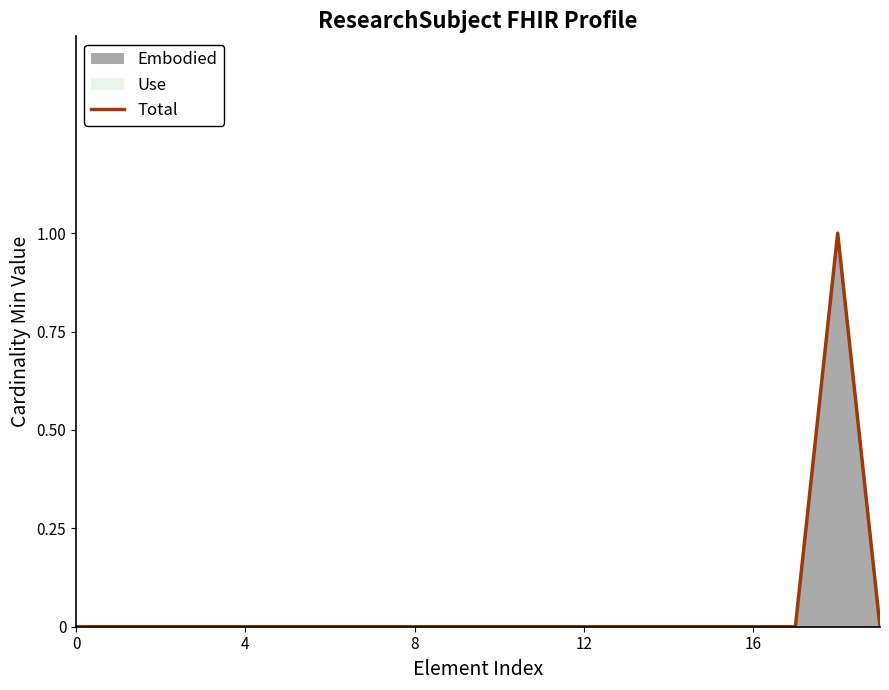

What is the label of the 2nd point from the right?

18